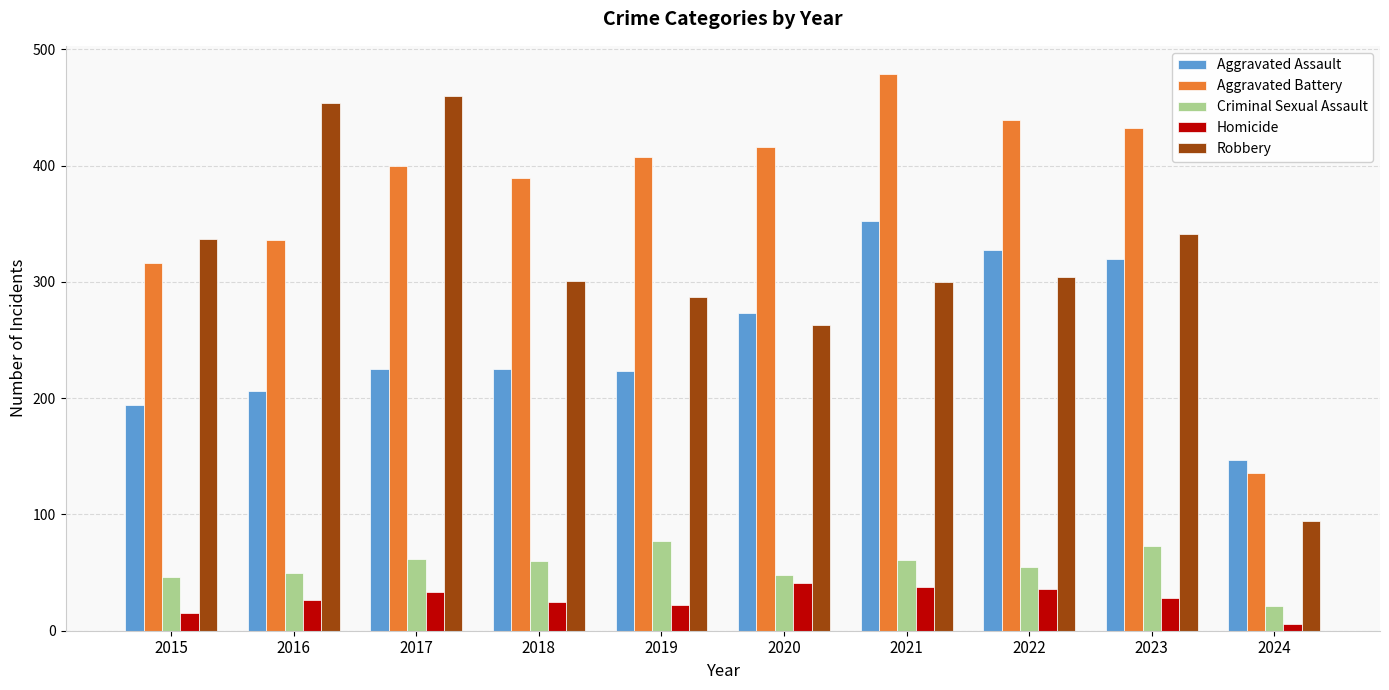

True or false: Aggravated Battery has a value of 136 at 2024.

True